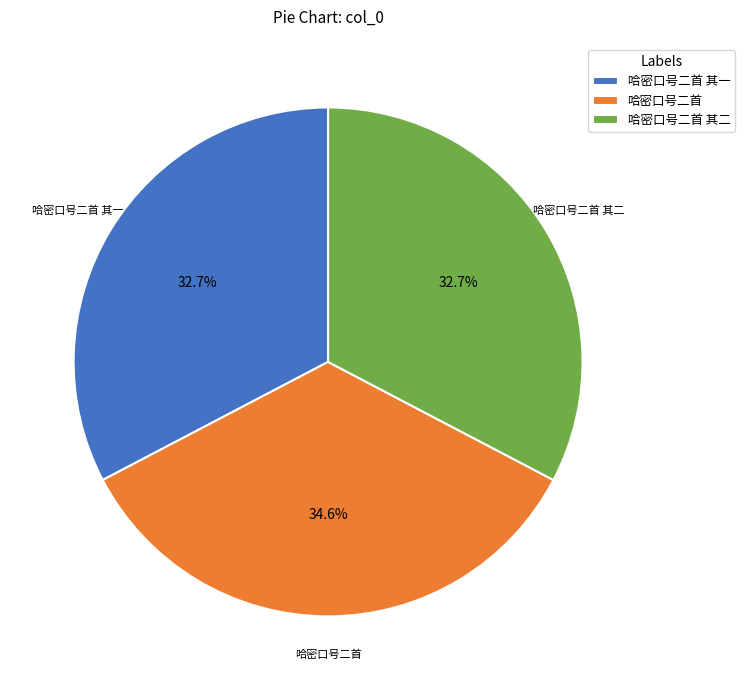

Which slice is the largest?

哈密口号二首